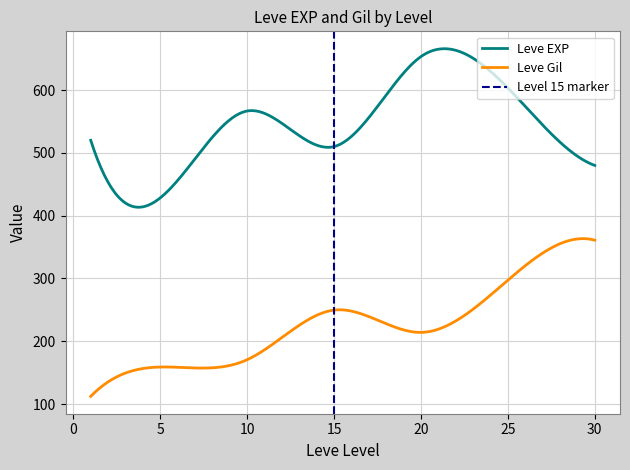

True or false: Leve Gil and Leve EXP intersect in this chart.

False